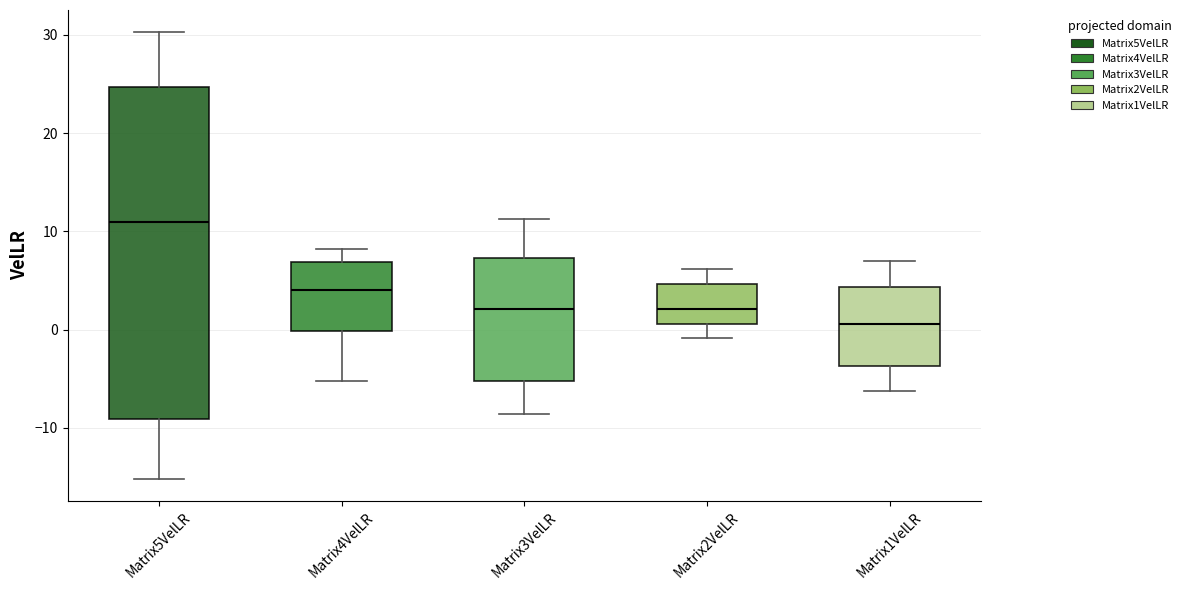

Reading left to right, read every box against the y-axis: the position of its median line, the range the box covers, and the ends of its whiskers. The values are not printed on the chart, so give them approximately, as read against the axis.

Matrix5VelLR: median 11, box -9 to 25, whiskers -15 to 30
Matrix4VelLR: median 4, box 0 to 7, whiskers -5 to 8
Matrix3VelLR: median 2, box -5 to 7, whiskers -9 to 11
Matrix2VelLR: median 2, box 1 to 5, whiskers -1 to 6
Matrix1VelLR: median 1, box -4 to 4, whiskers -6 to 7